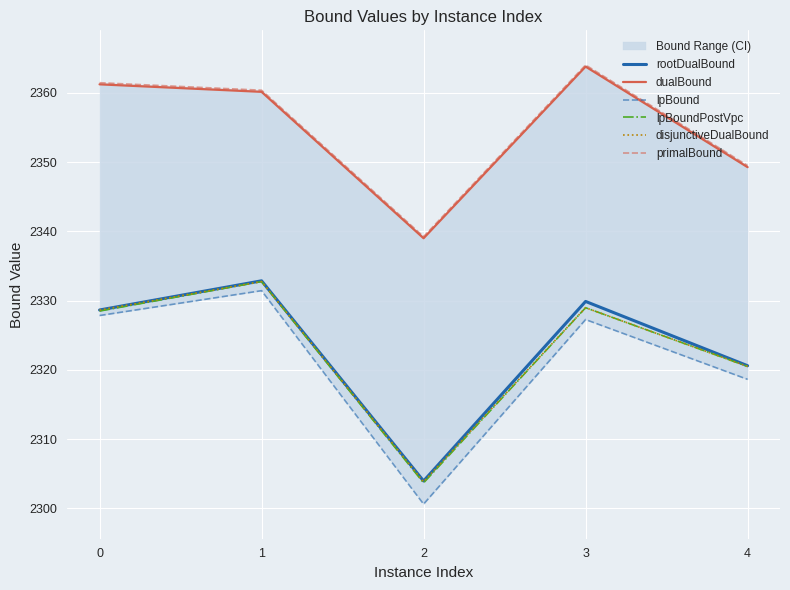

At how many categories does at least one series exceed 2340?

4